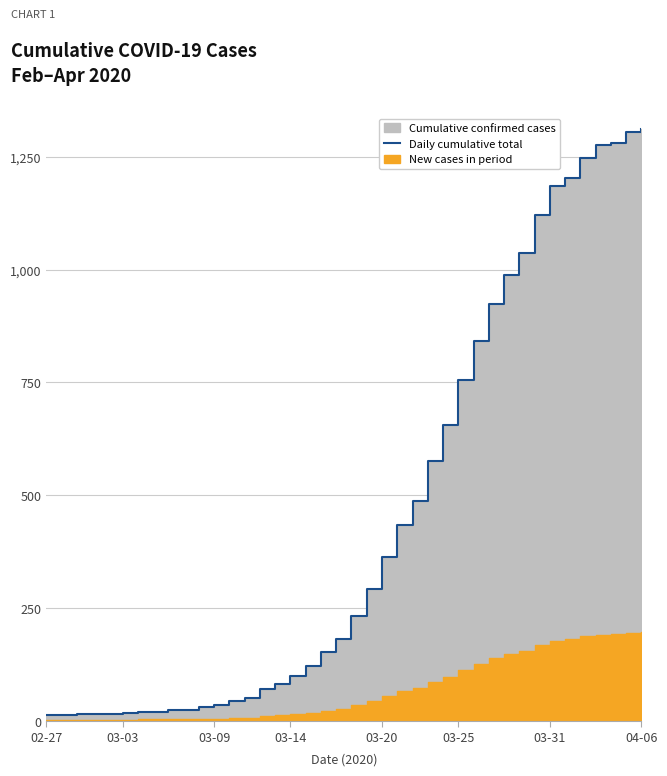

Approximately how many times larger is the value at 29 compared to 25?

1.6